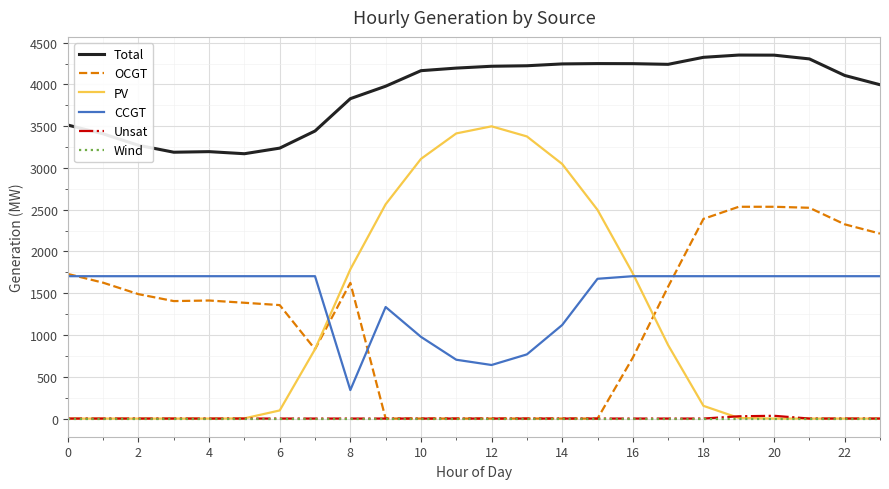

Which series has the widest spread of values?

PV